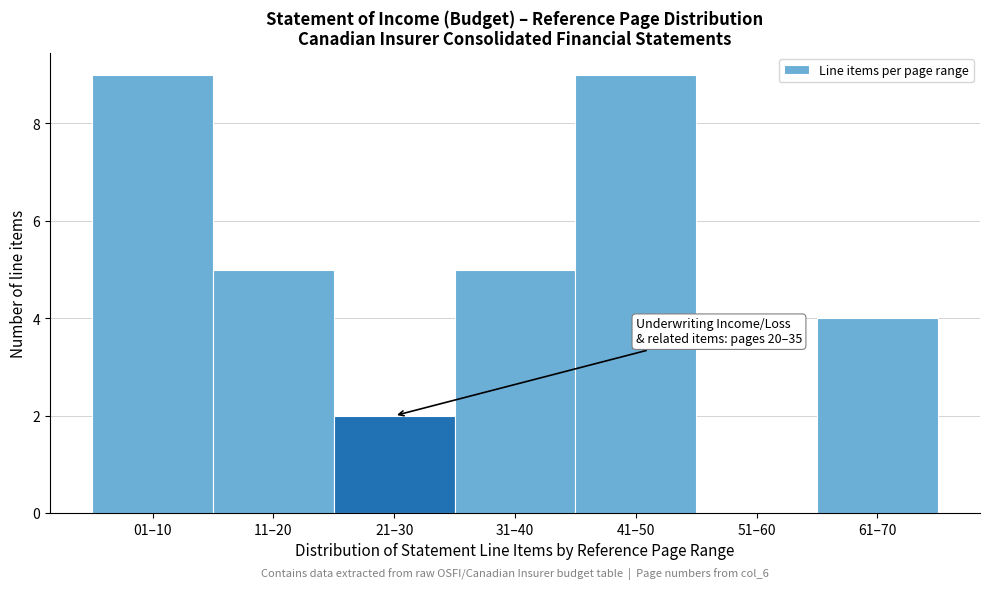

Reading left to right, list all the values displayed in this chart.

01–10=9	11–20=5	21–30=2	31–40=5	41–50=9	51–60=0	61–70=4